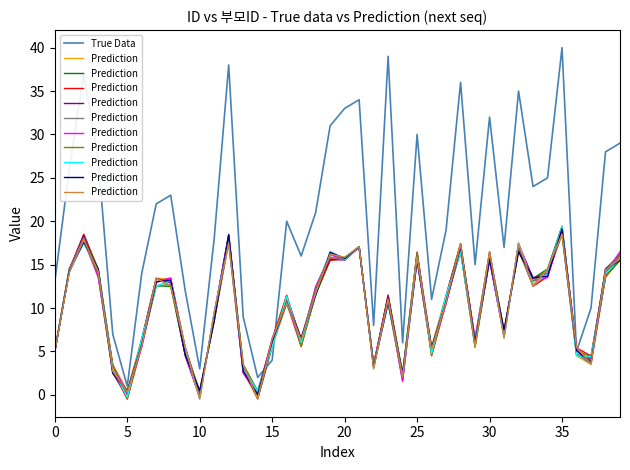

The value of True Data at 35 is 40. True or false?

True